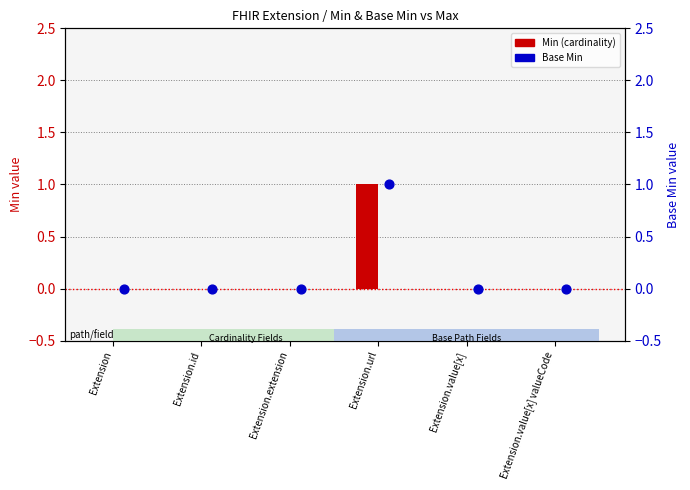

At which category is the sum across all series the highest?

Extension.url